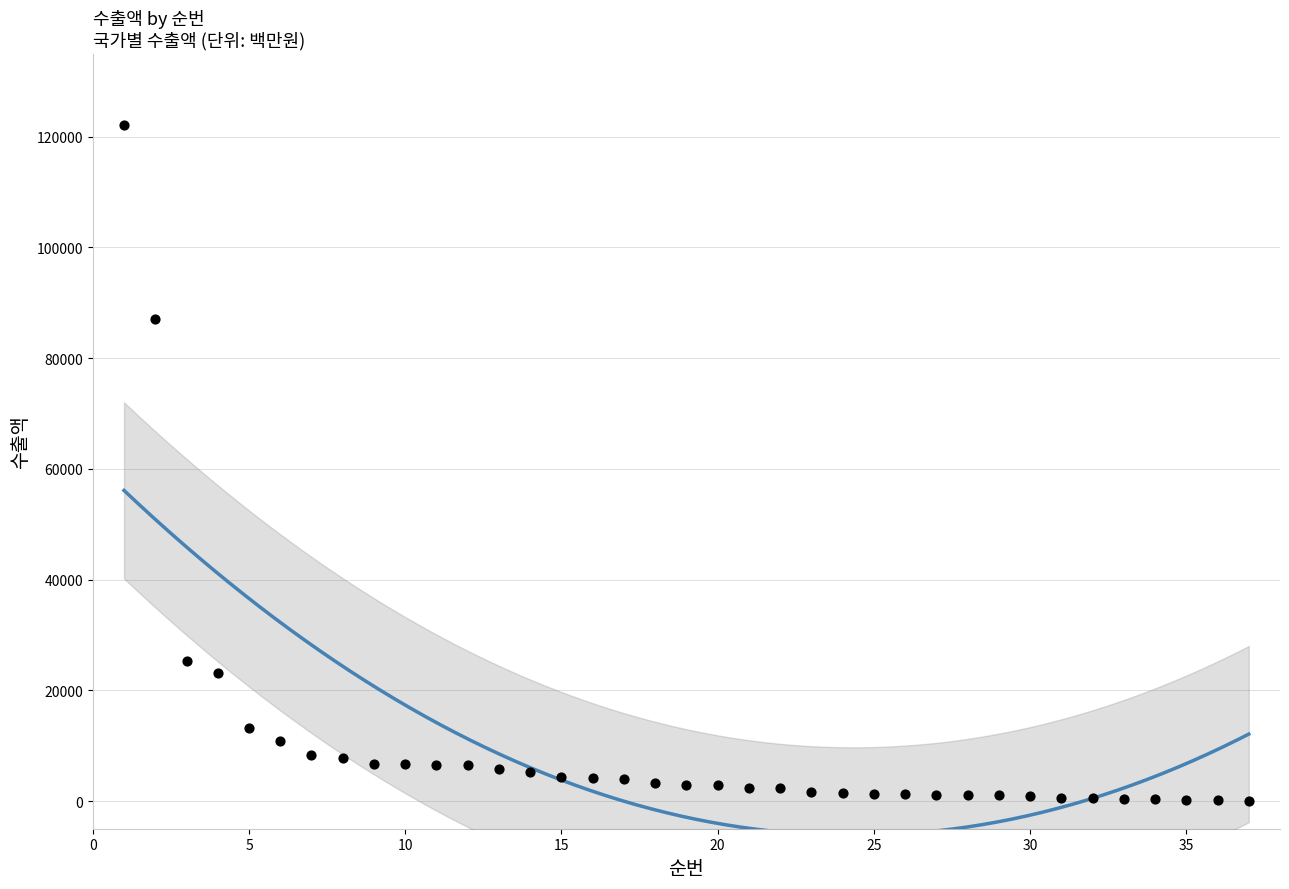

What Y value in the scatter plot is closest to 61123?

87107